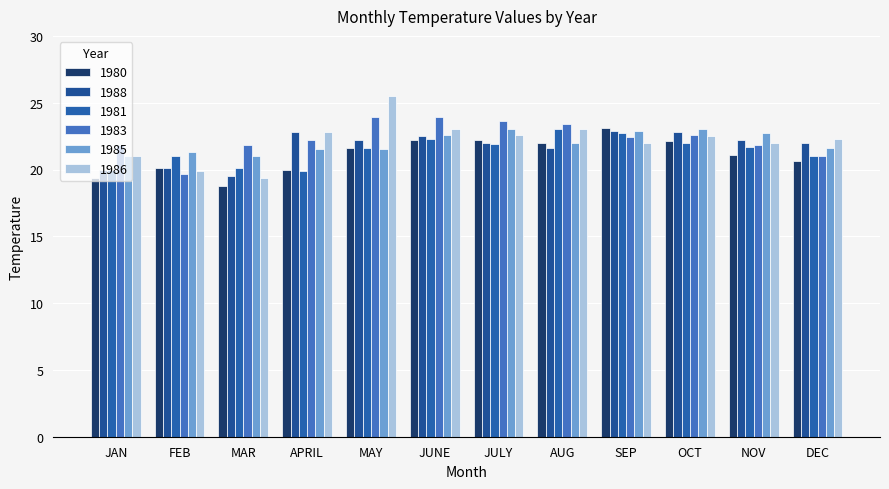

Does the chart contain stacked bars?

No